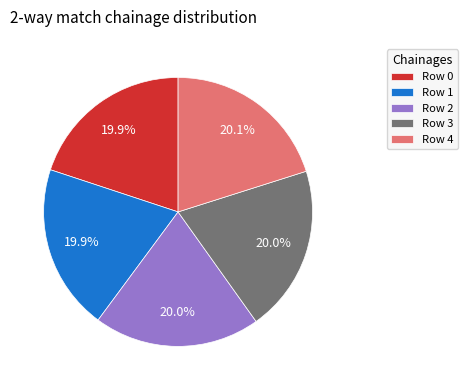

To the nearest percent, what is the average slice percentage?

20%